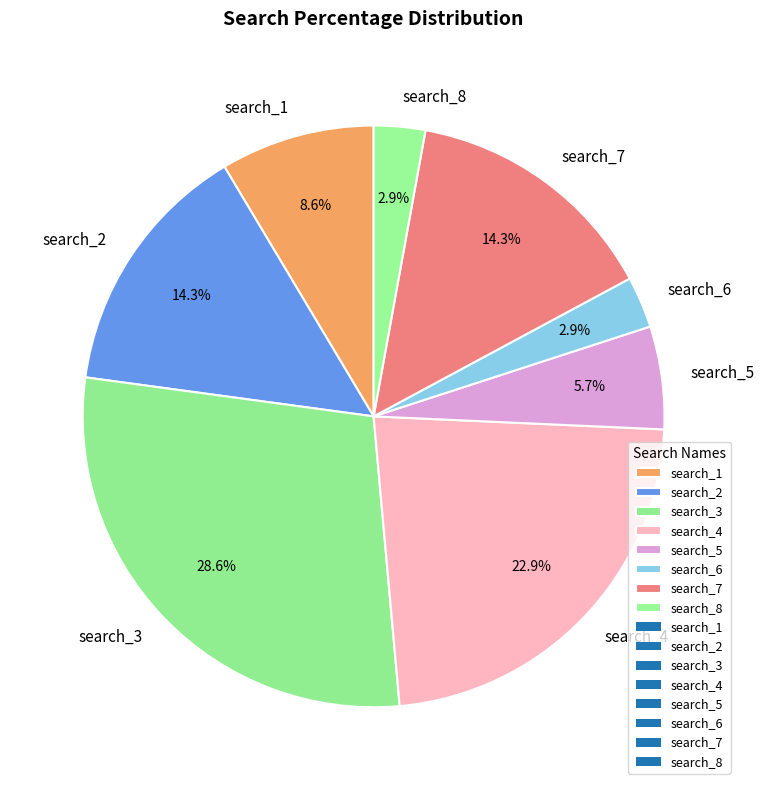

Is there a majority slice in this chart?

No